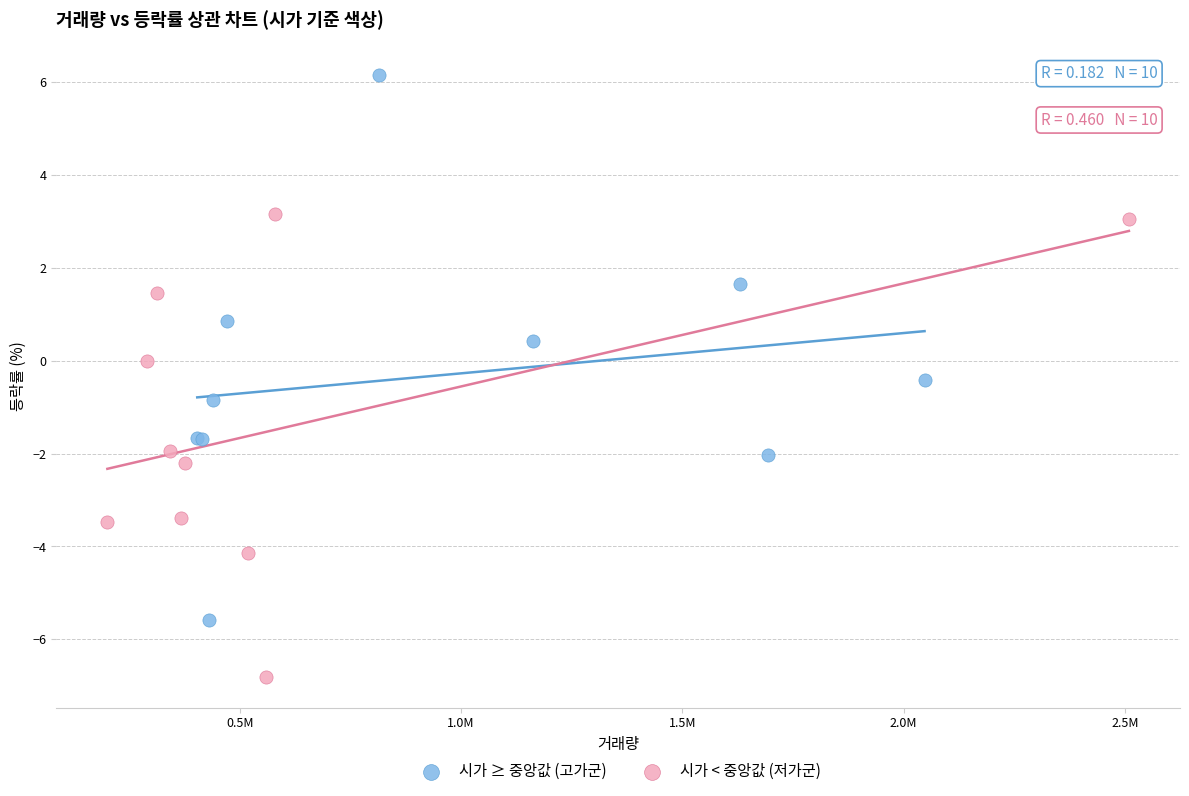

Which series has the largest Y range (max minus min)?

시가 ≥ 중앙값 (고가군)